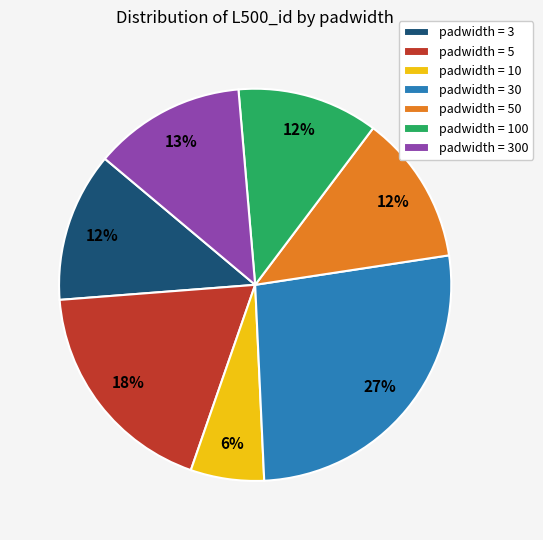

Combined, do padwidth = 100 and padwidth = 30 account for over 50%?

No